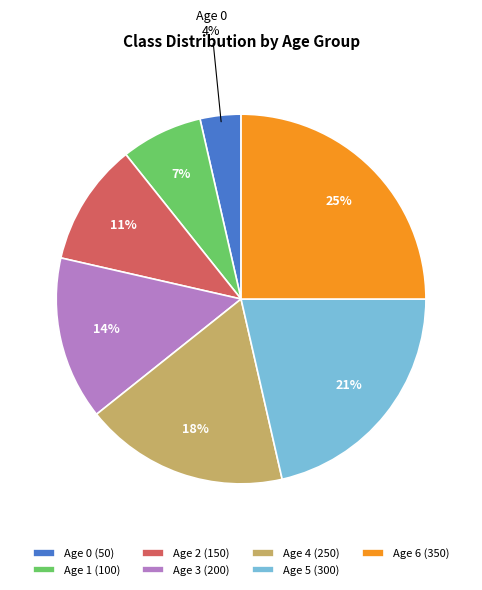

To the nearest percent, what percentage of the pie is Age 0?

4%